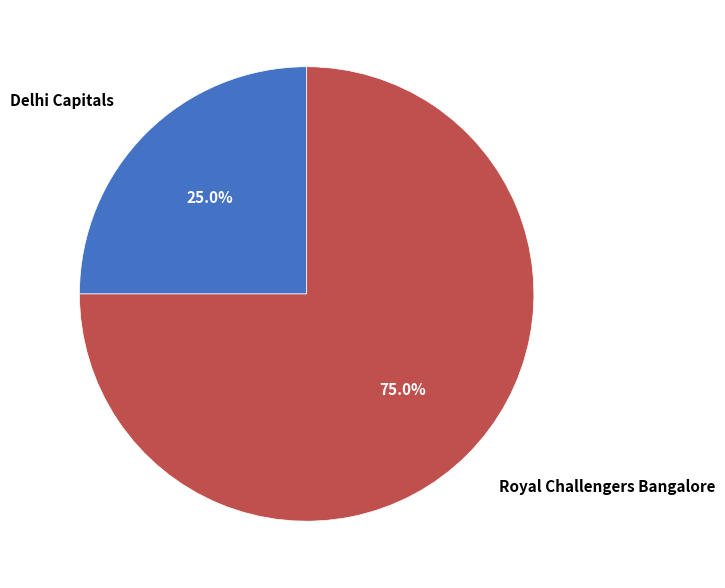

Combined, do Delhi Capitals and Royal Challengers Bangalore account for over 50%?

Yes